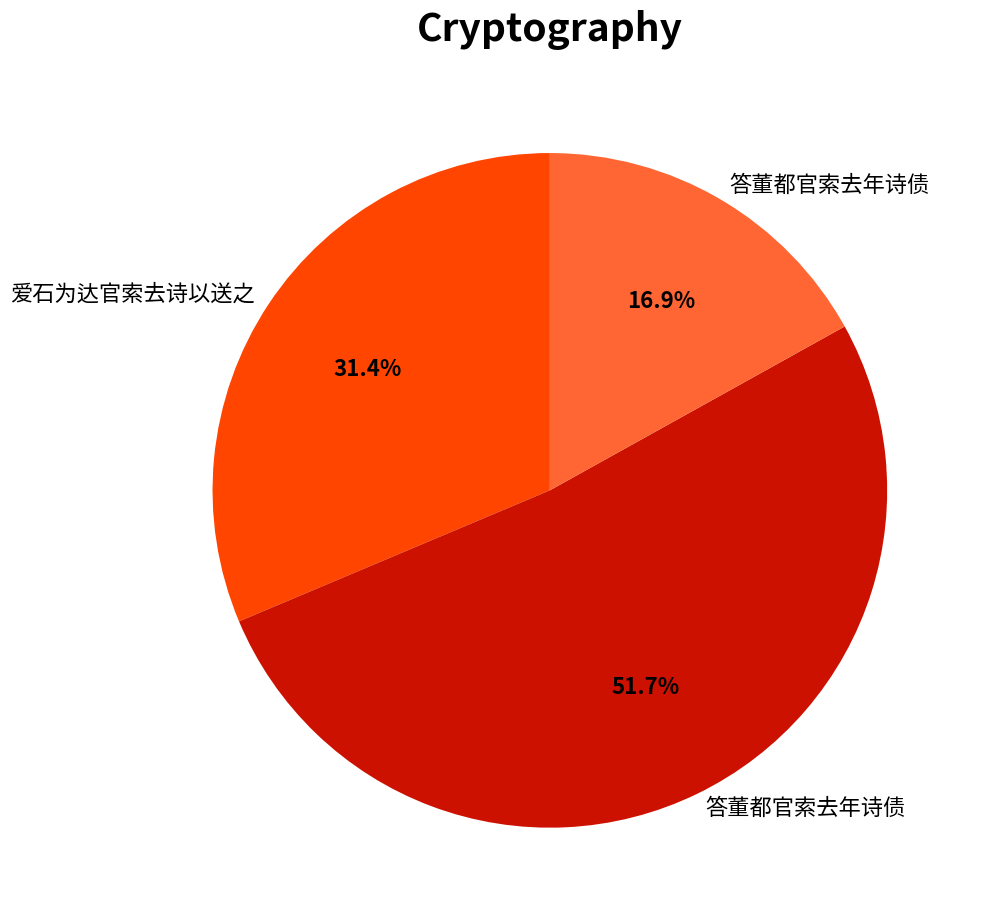

Is there a majority slice in this chart?

Yes